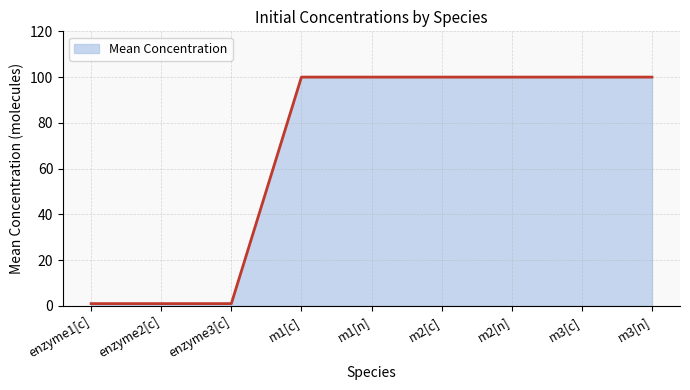

What is the difference between the maximum and minimum values?

99